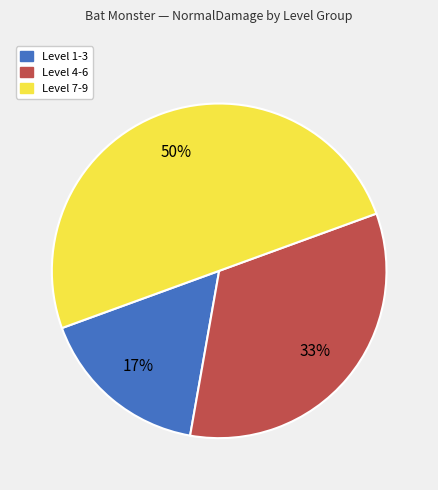

How many slices are in this pie chart?

3